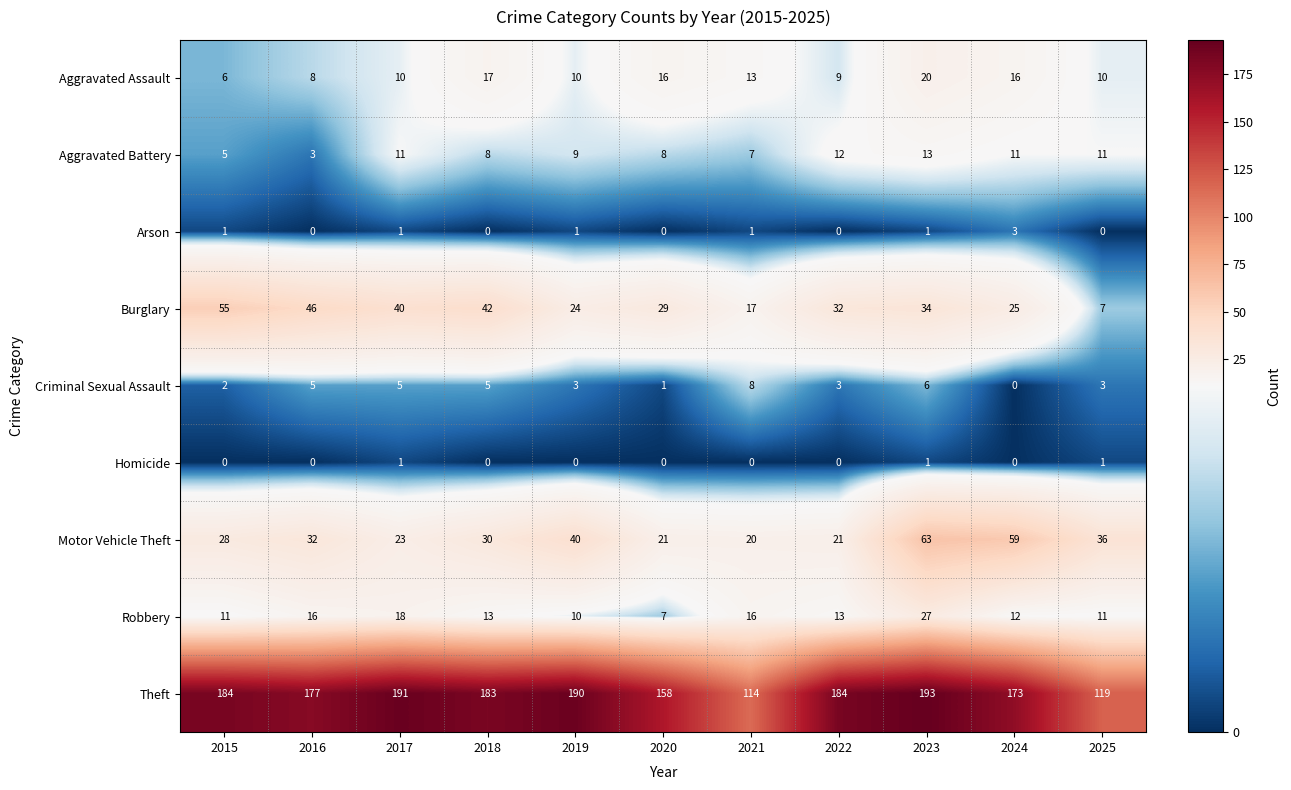

Where does the Aggravated Battery series first go above 9?

2017